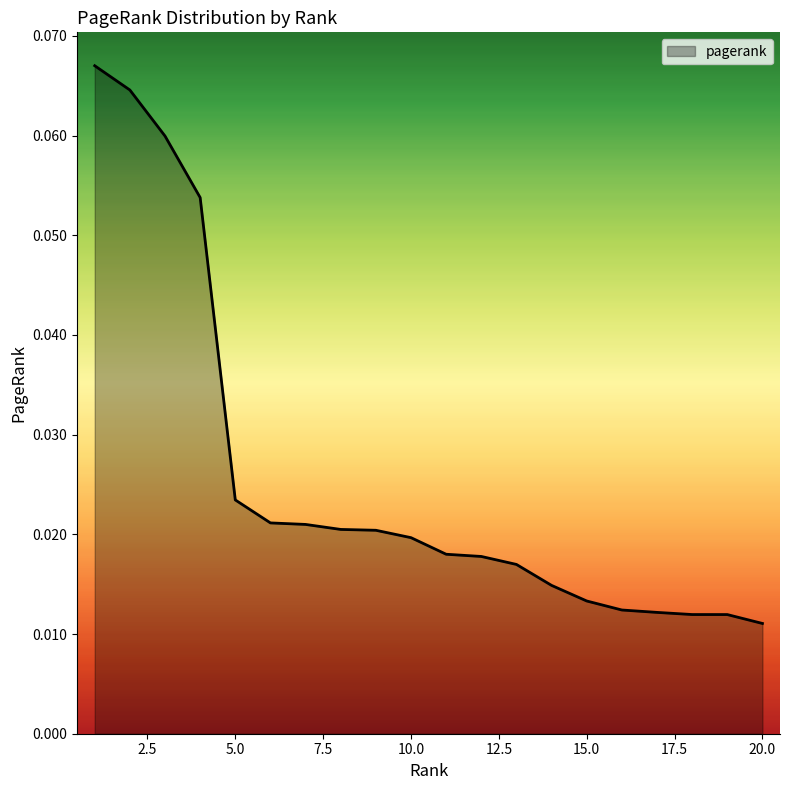

What is the greatest value displayed?

0.1